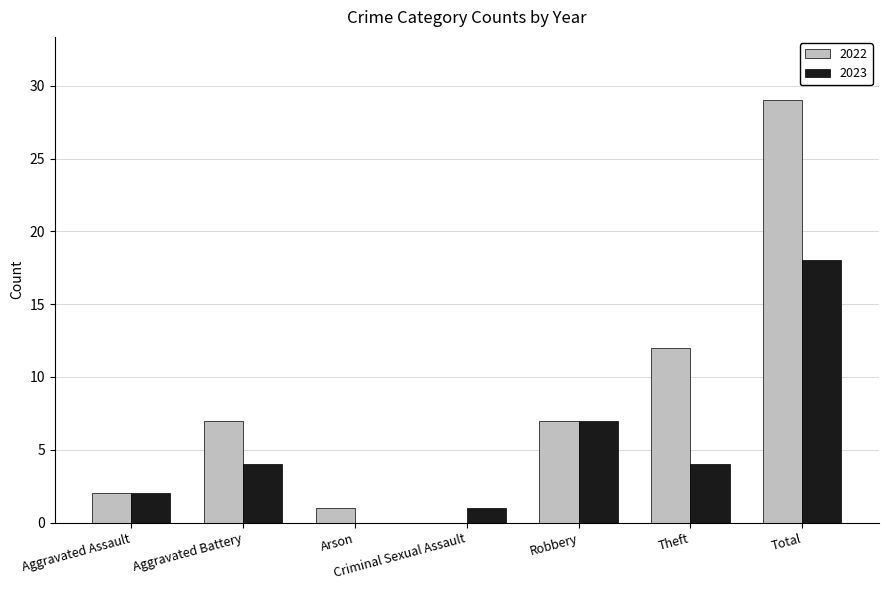

What is the average value of the 2023 series?

5